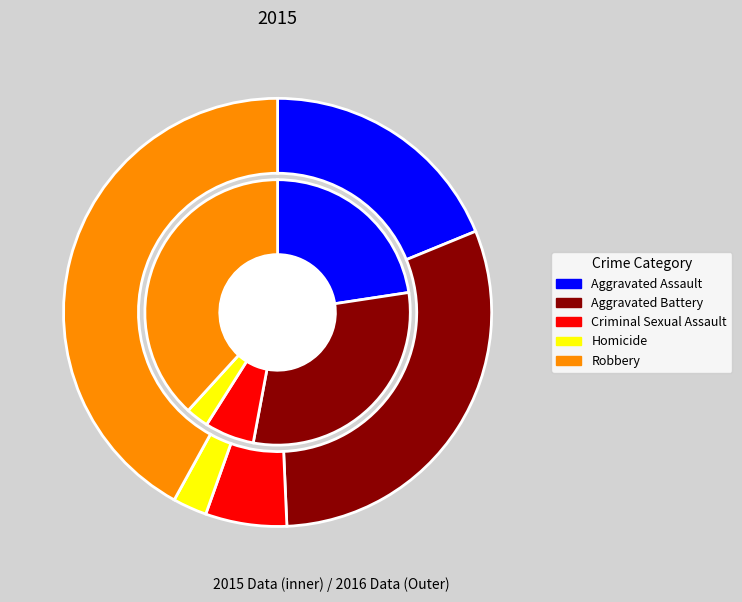

What is the total percentage of Aggravated Assault and Homicide?

21.4%